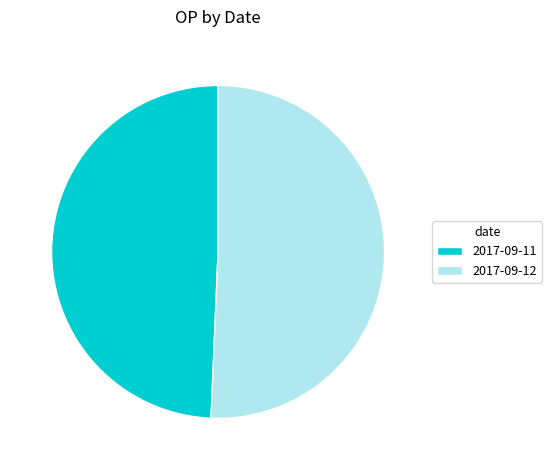

Is the sum of 2017-09-11 and 2017-09-12 greater than half?

Yes